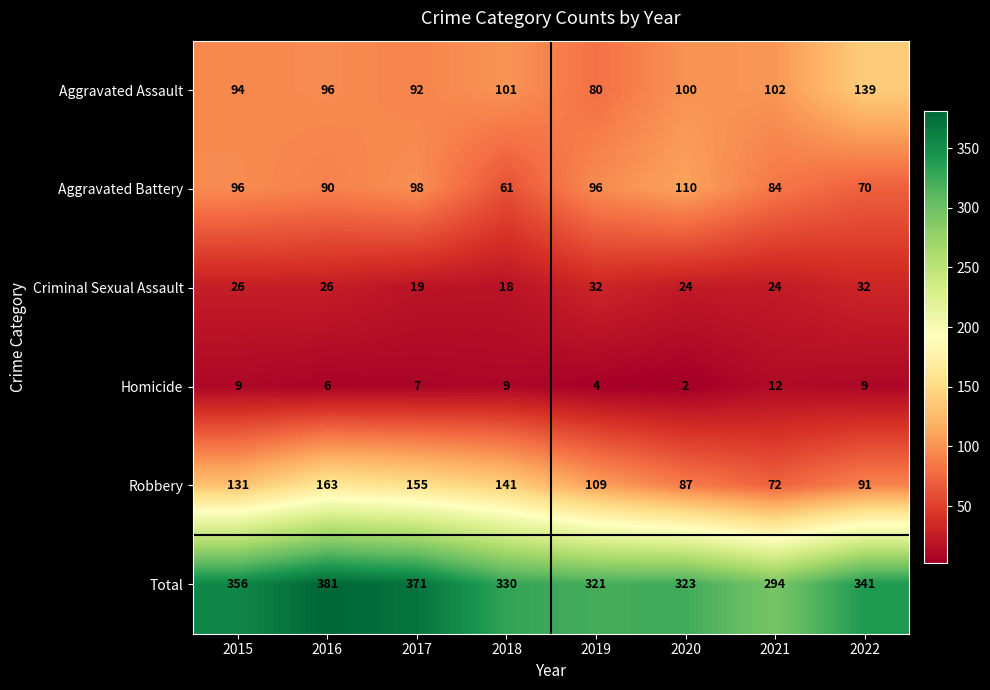

Which label corresponds to the largest value in the chart?

2016